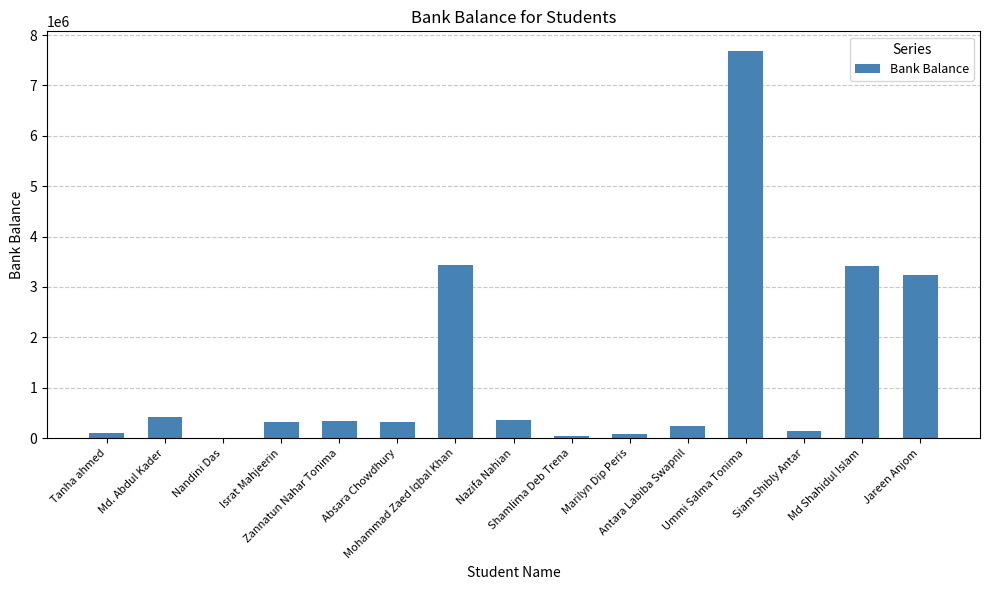

What is the sum of all values?

20114929